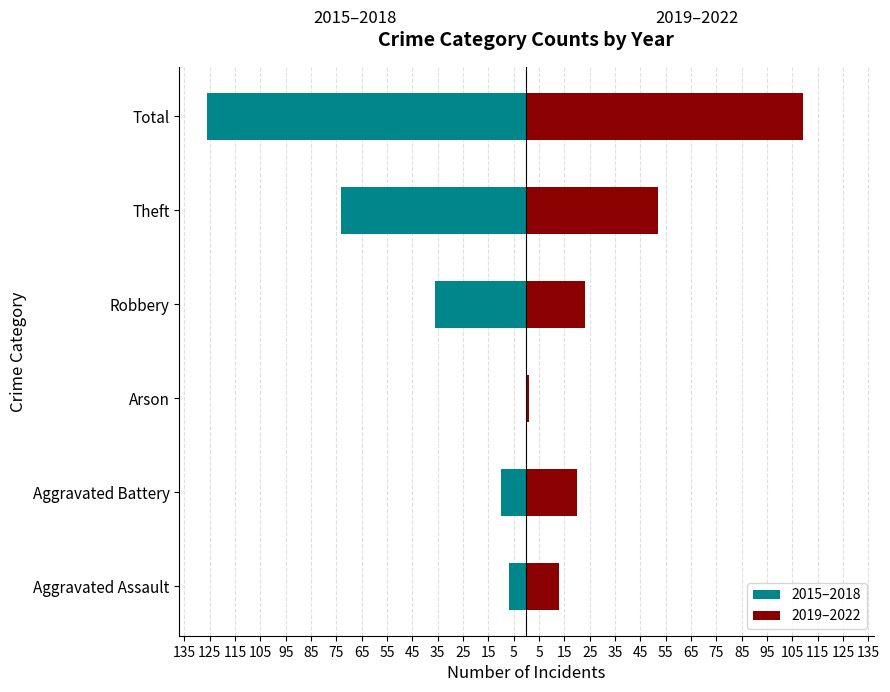

Reading right to left, list all the values displayed in this chart.

2015–2018: -126	-73	-36	0	-10	-7
2019–2022: 109	52	23	1	20	13